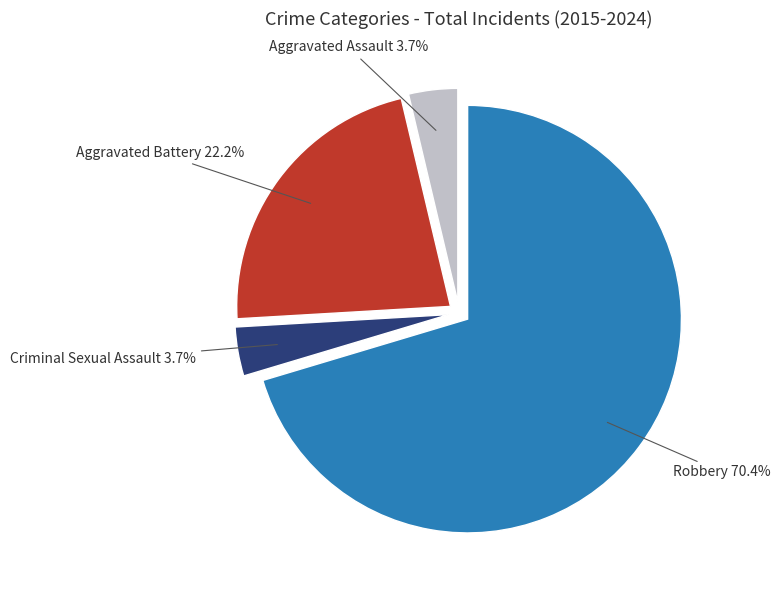

Does any single category account for the majority?

Yes